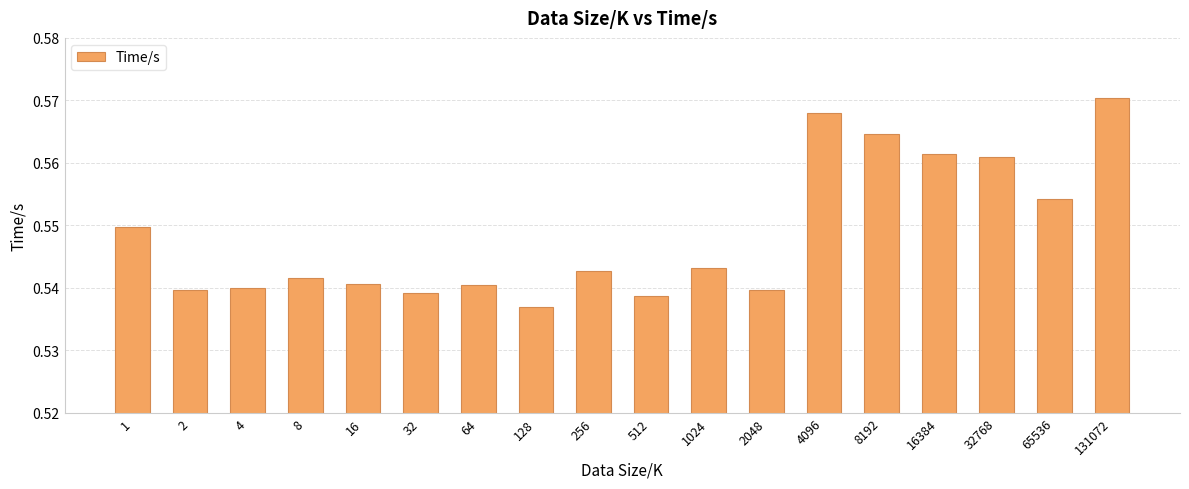

The chart shows a value of 0.2 at 1. True or false?

False